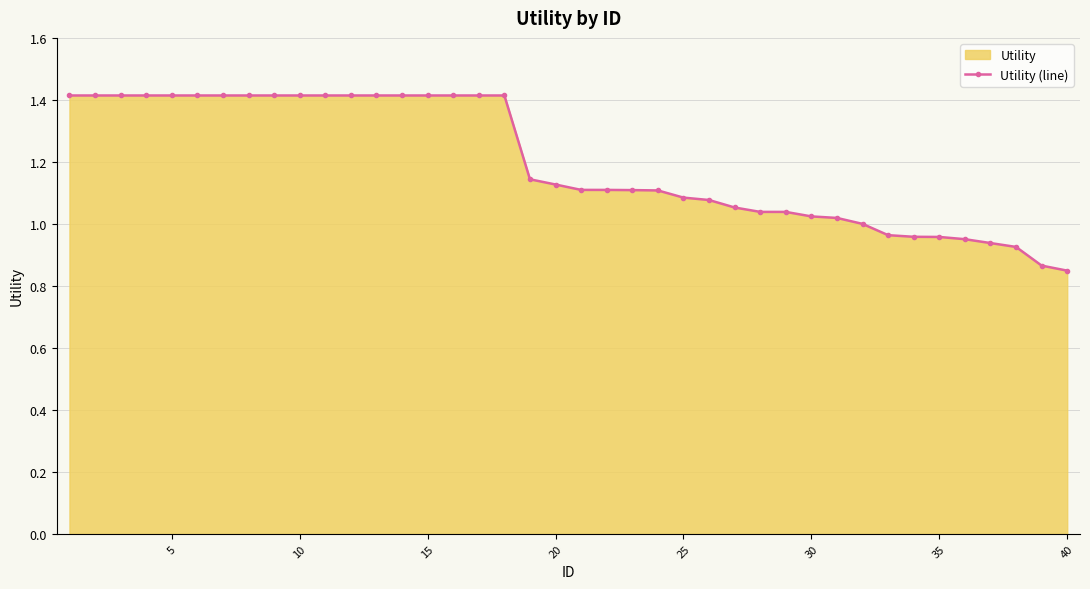

The value at 10 is 1.4. True or false?

True